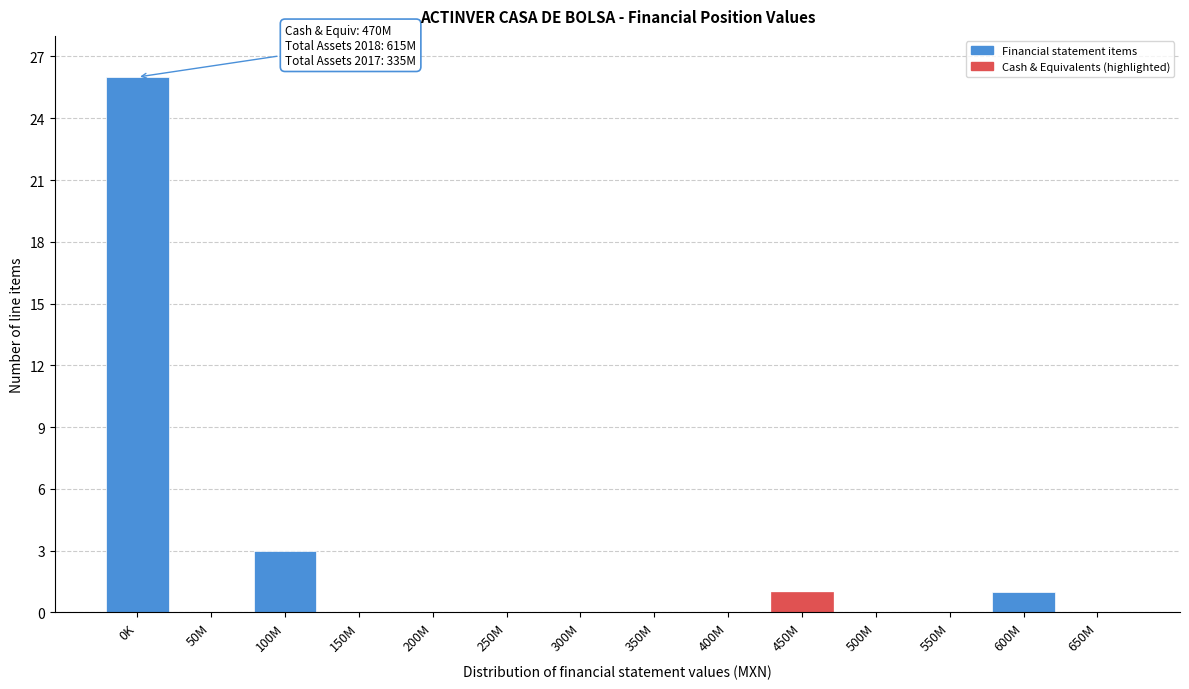

Reading left to right, transcribe all the data shown in this chart.

0K=26	50M=0	100M=3	150M=0	200M=0	250M=0	300M=0	350M=0	400M=0	450M=1	500M=0	550M=0	600M=1	650M=0